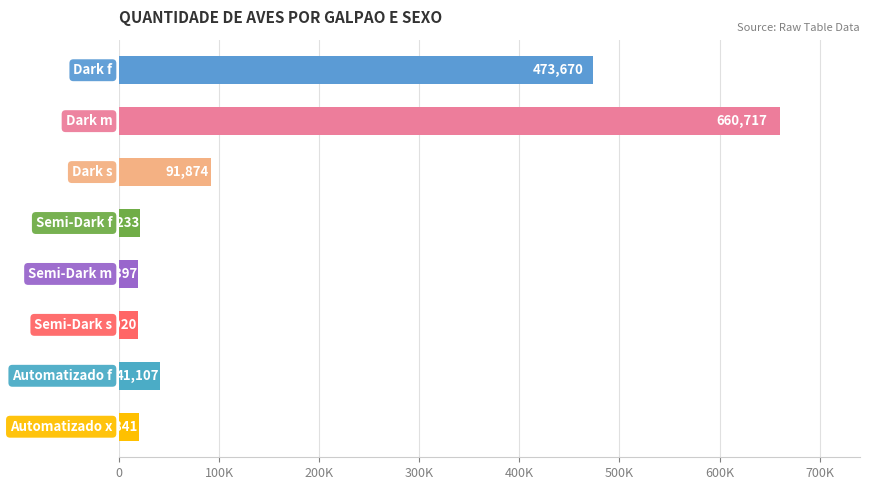

How many bars are there in total?

8